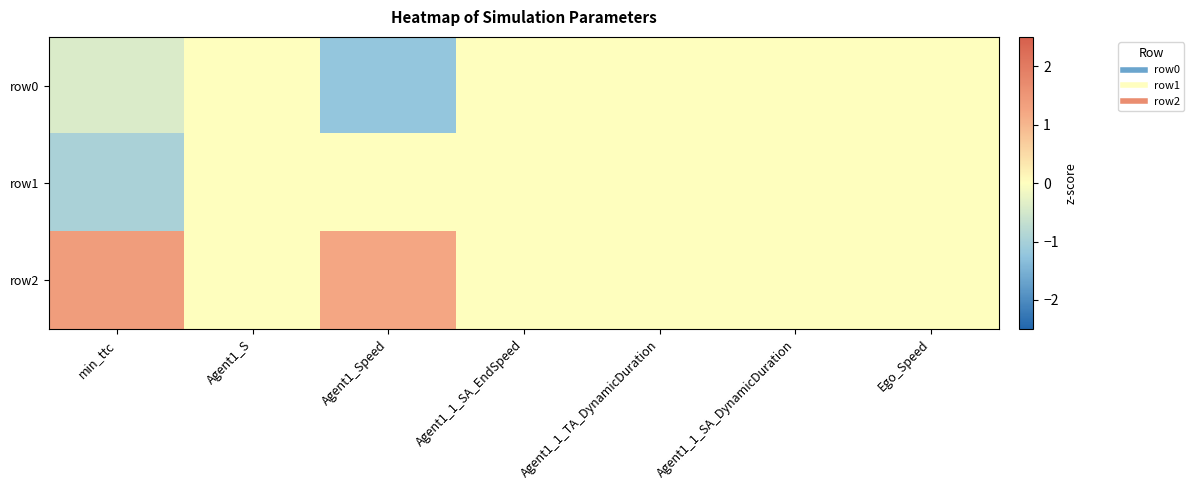

What is the smallest value displayed?

-1.2